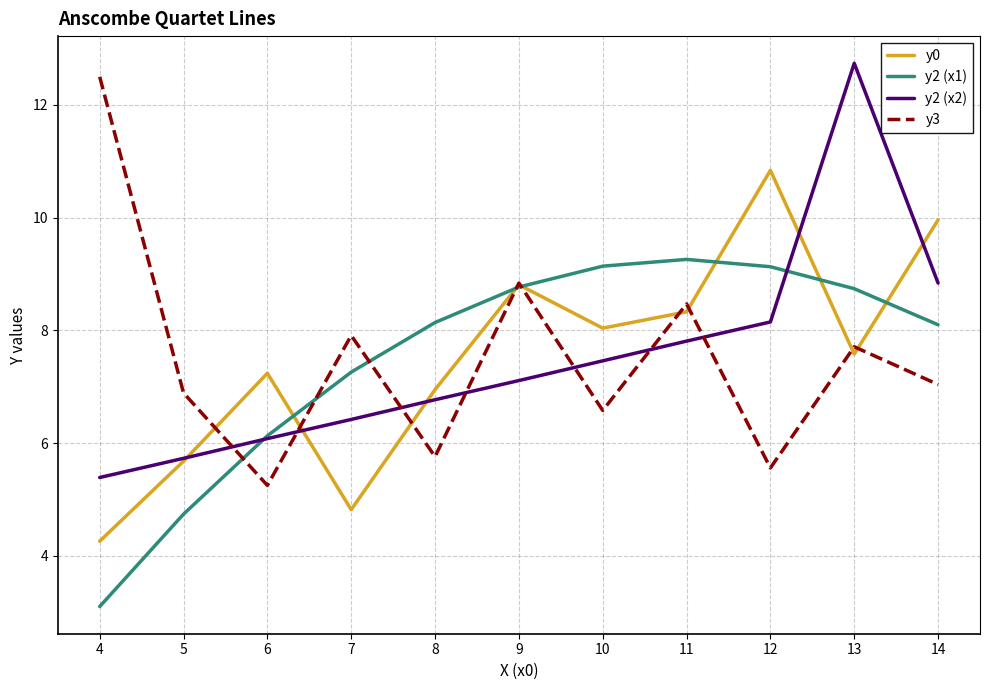

Rank the series by their maximum value, from lowest to highest.

y2 (x1), y0, y3, y2 (x2)